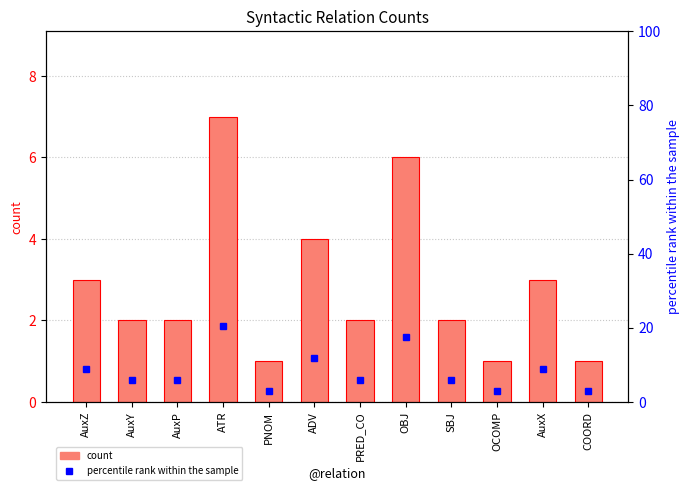

Where is percentile rank within the sample nearest to the value 11?

ADV